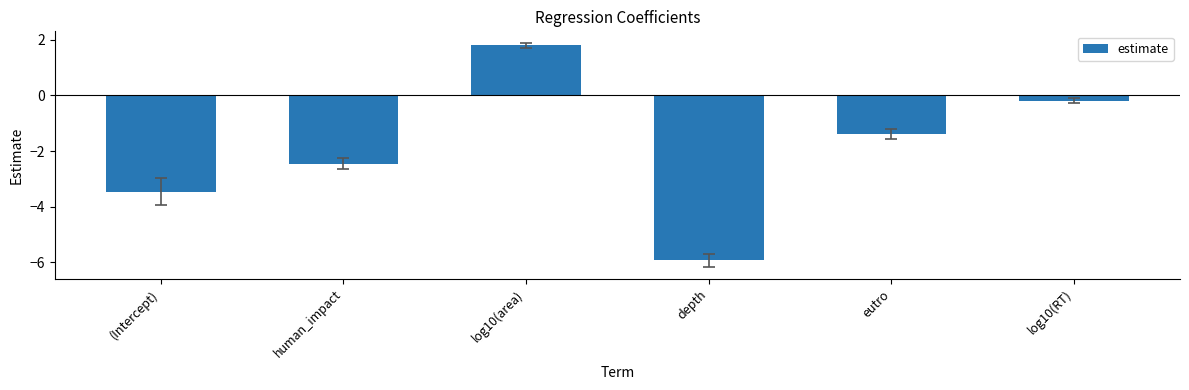

What is the sum of the values at (Intercept) and depth?

-9.4